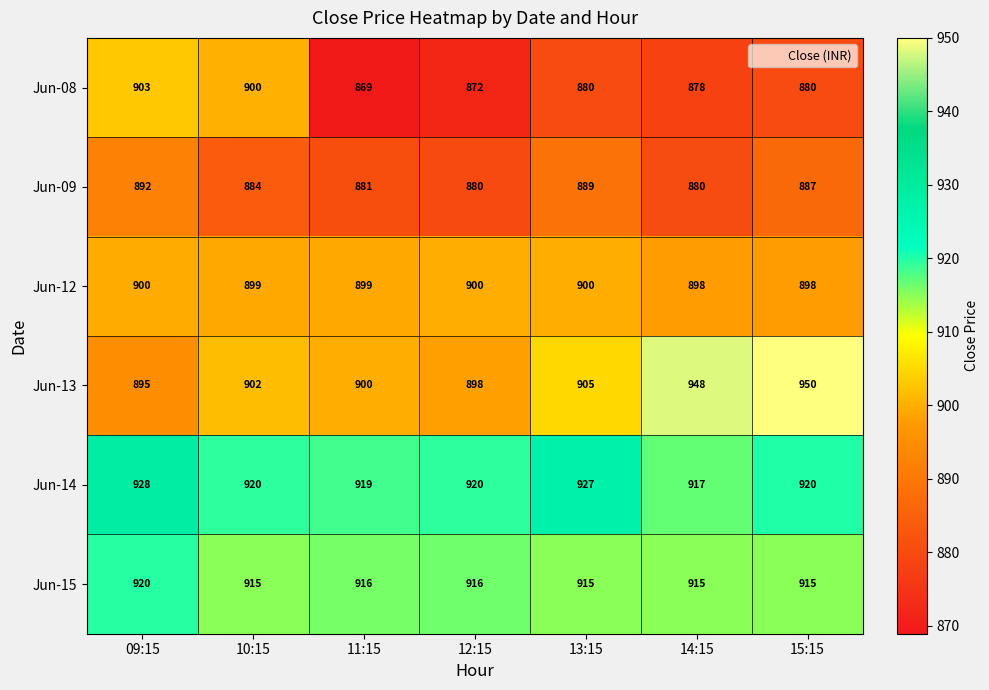

Which series has the widest spread of values?

Jun-13